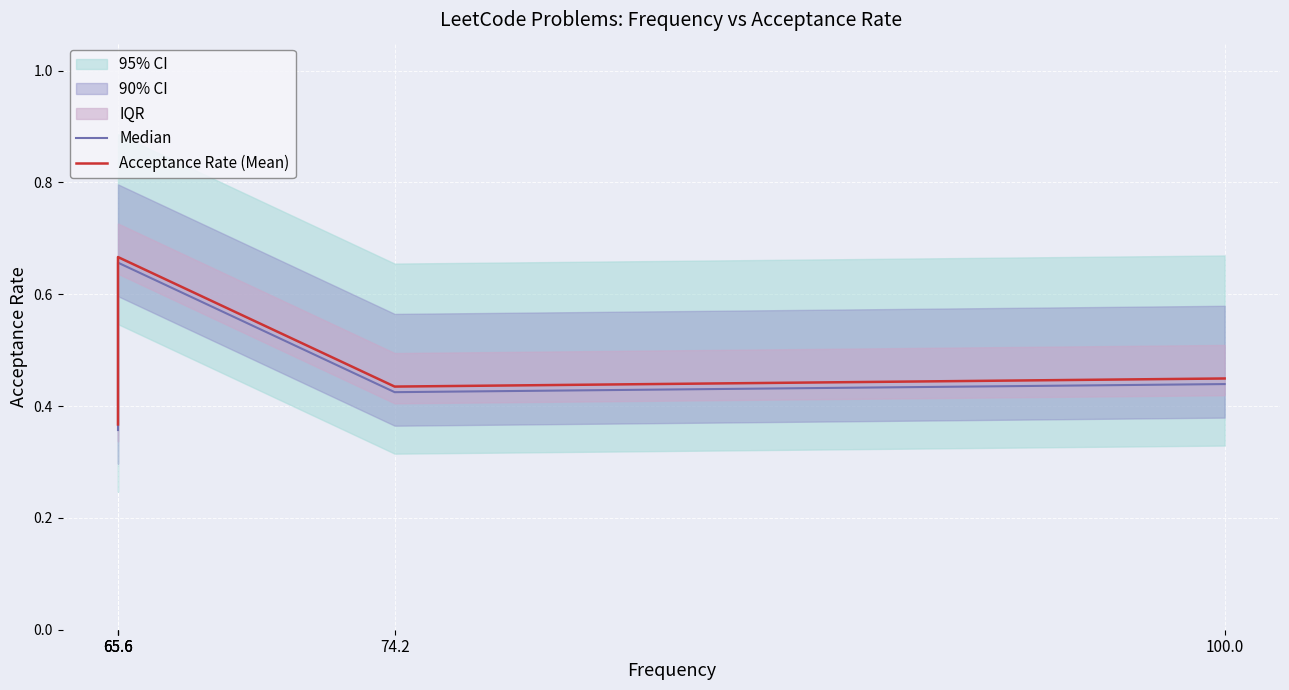

What is the label of the 3rd point from the right?

65.6